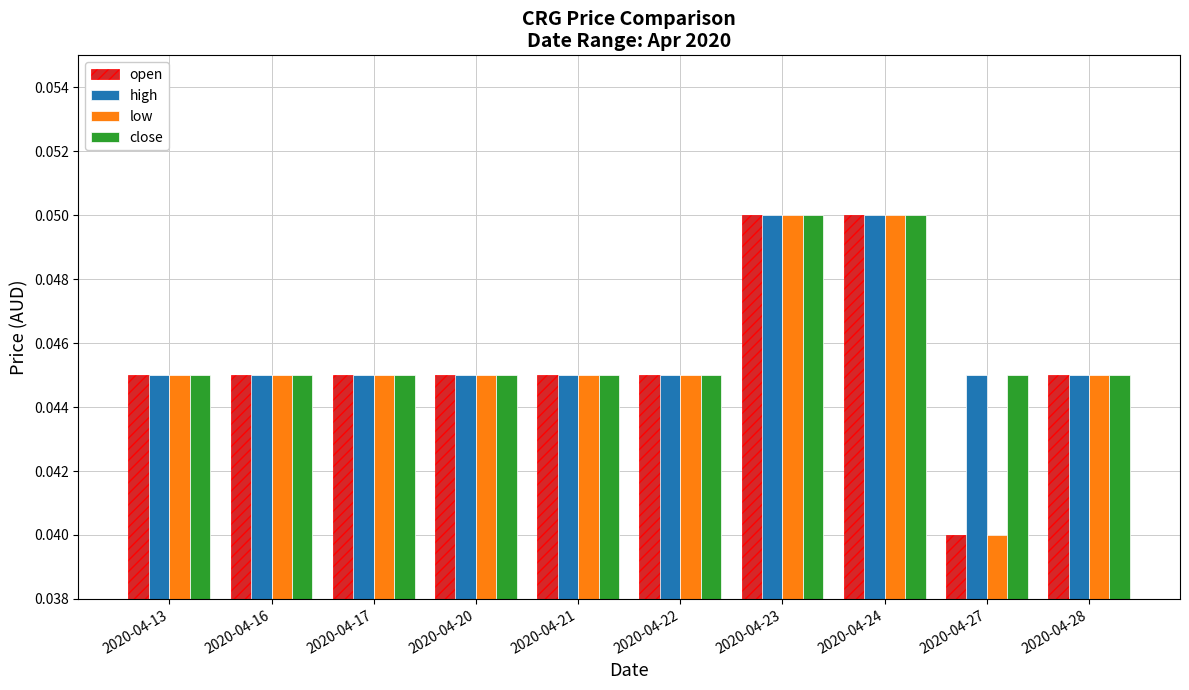

What are all the series names shown in the legend?

open, high, low, close